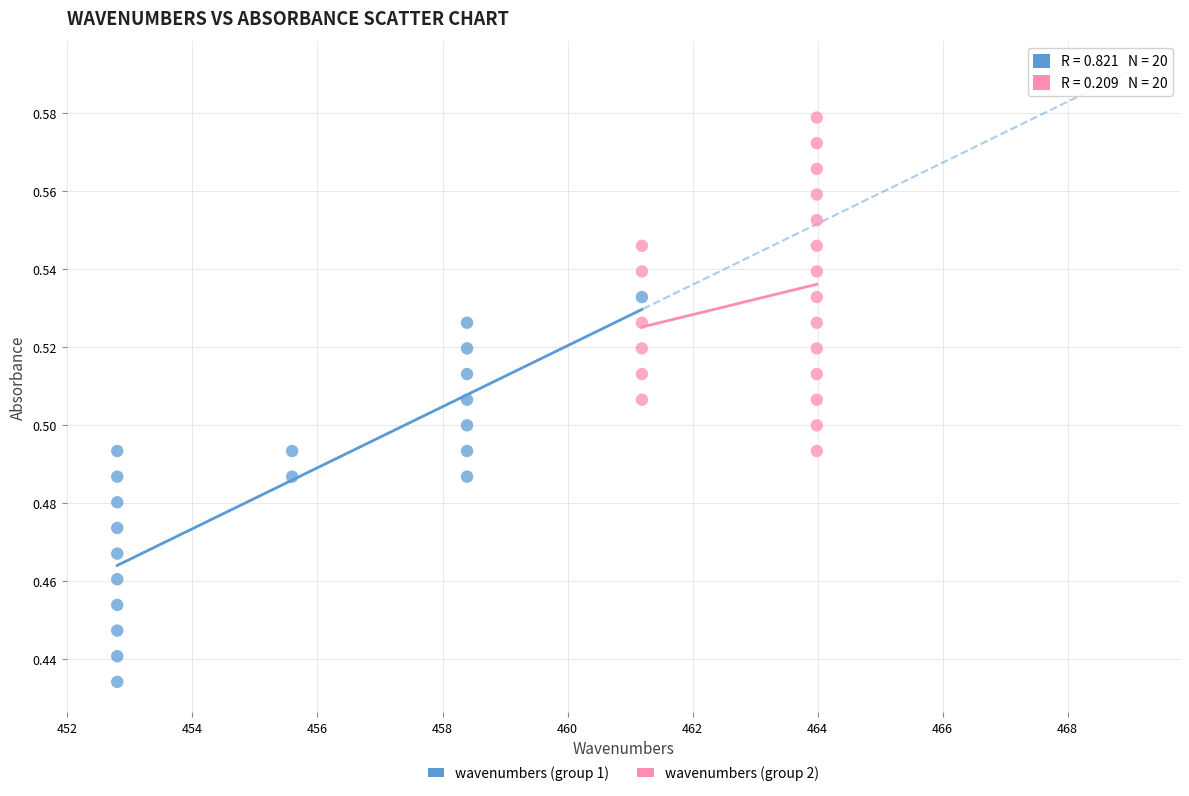

Which series reaches the minimum Y coordinate?

wavenumbers (group 1)